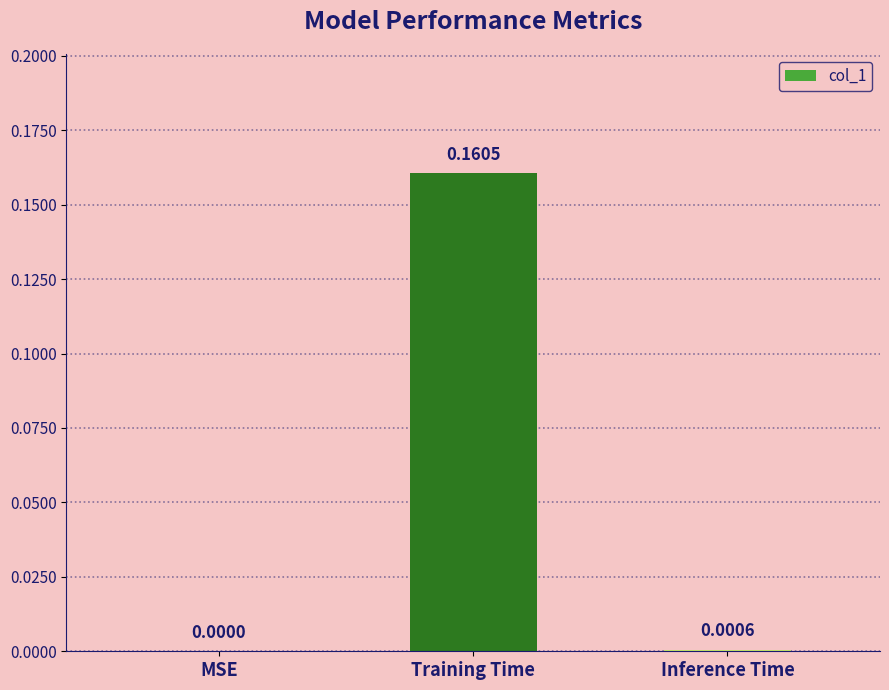

Between MSE and Inference Time, which is larger?

Inference Time